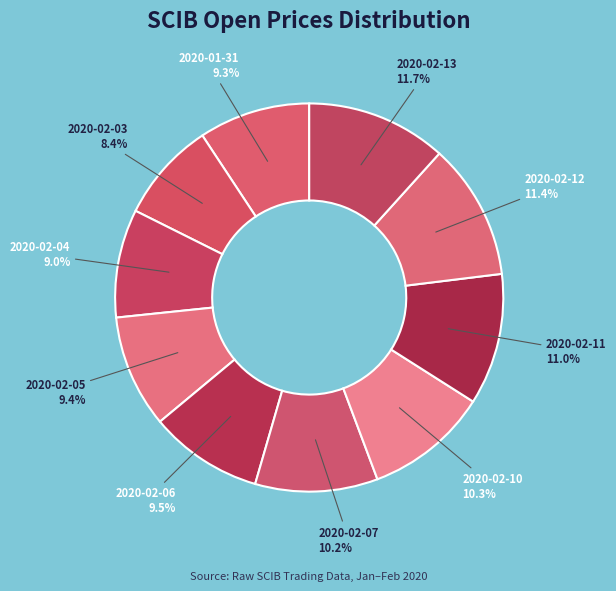

How many segments does this pie chart have?

10